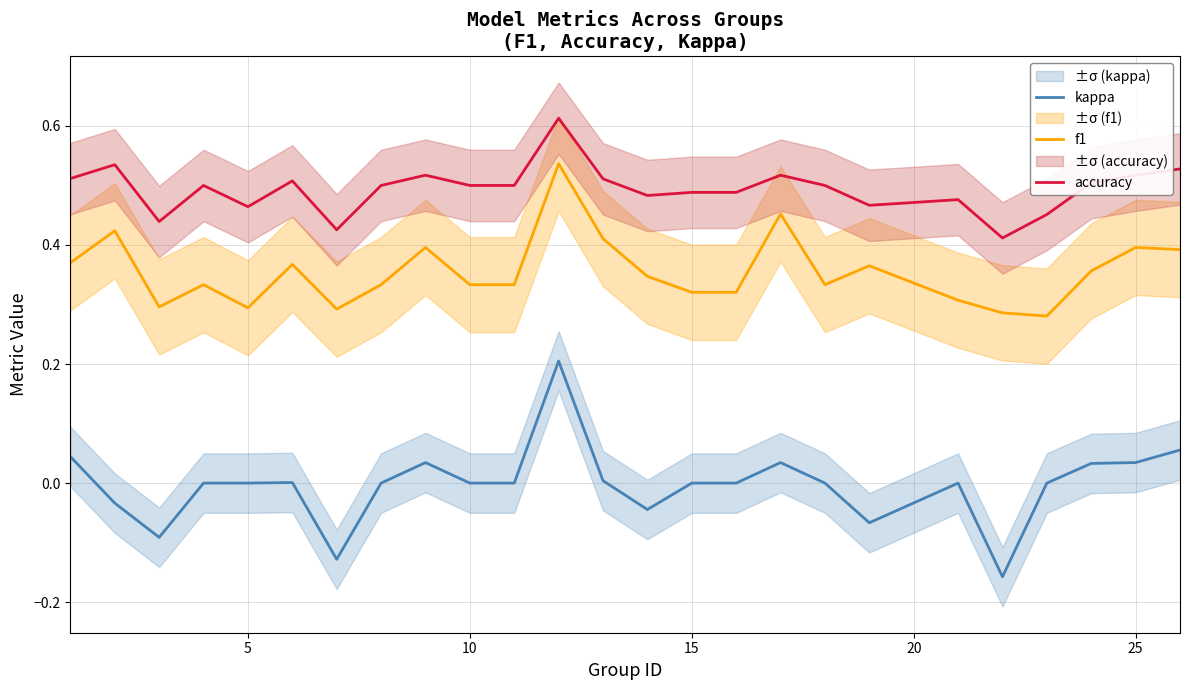

True or false: accuracy and f1 intersect in this chart.

False